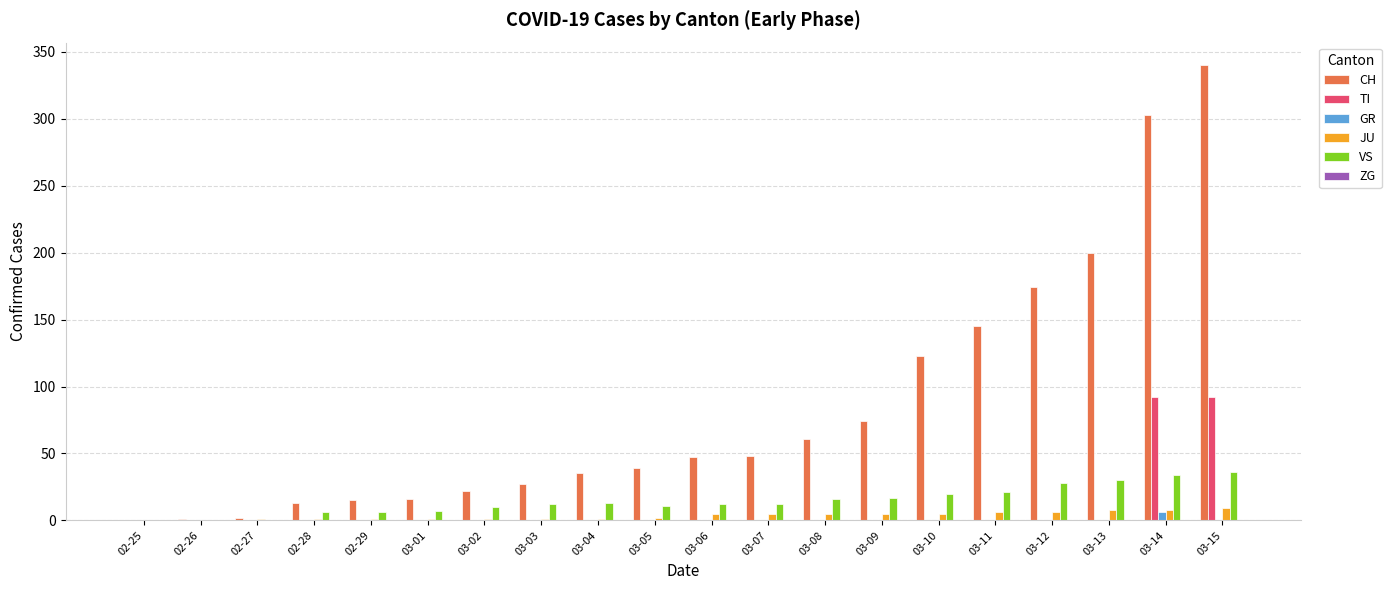

How many distinct data groups are displayed?

5